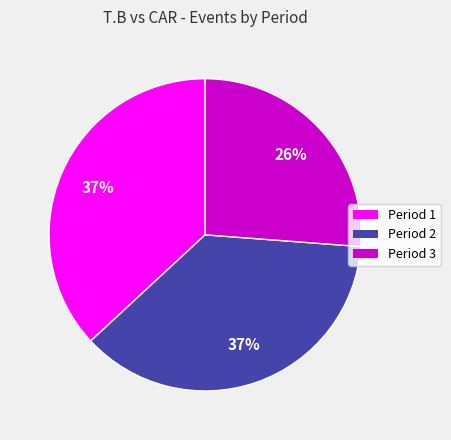

The Period 2 slice represents 37% of the pie. True or false?

True